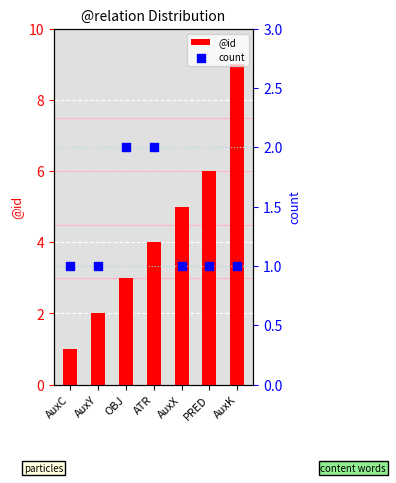

Is the value of count at ATR greater than the value of @id at AuxK?

No